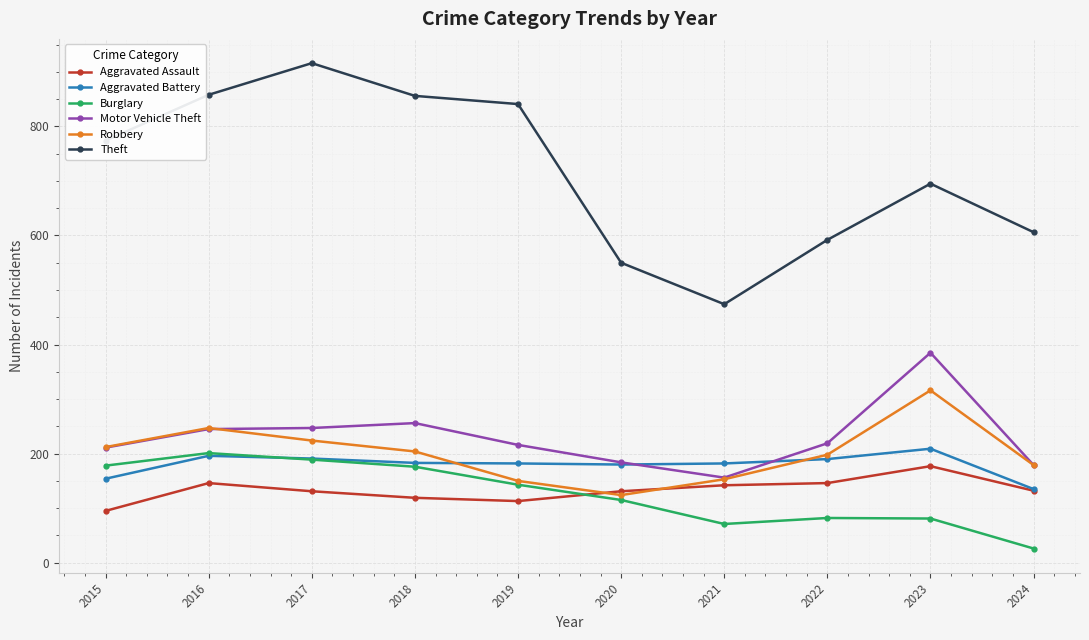

What value does the Robbery series have at 2022?

198